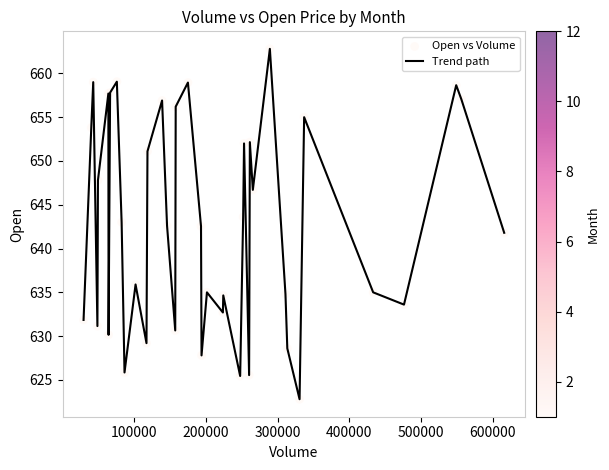

What is the maximum value shown in the chart?

662.8